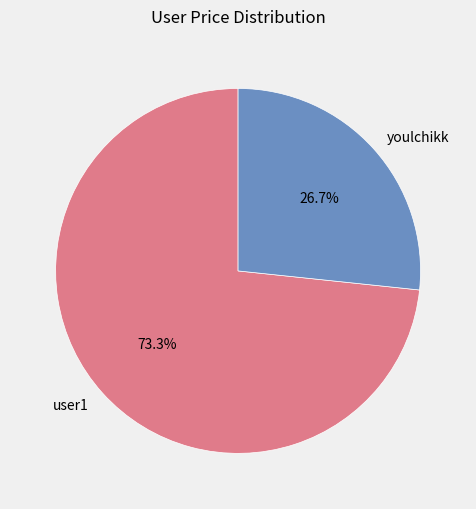

Count the number of slices in the pie.

2